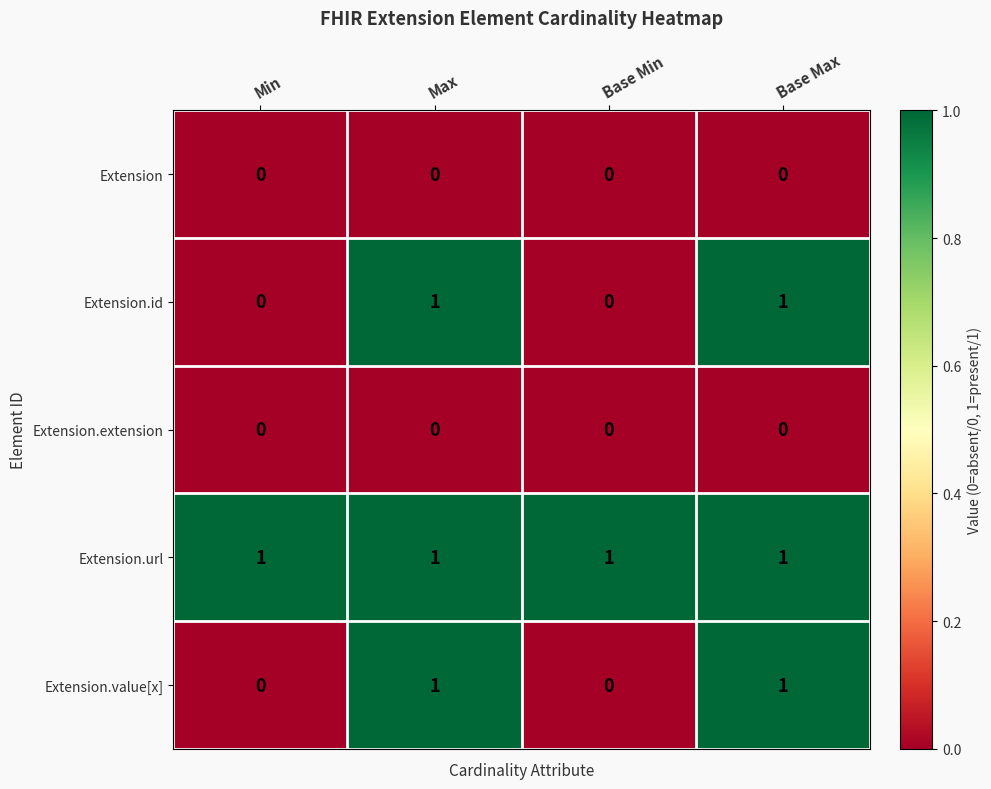

Is it true that Extension.value[x] equals 0 at Base Max?

False